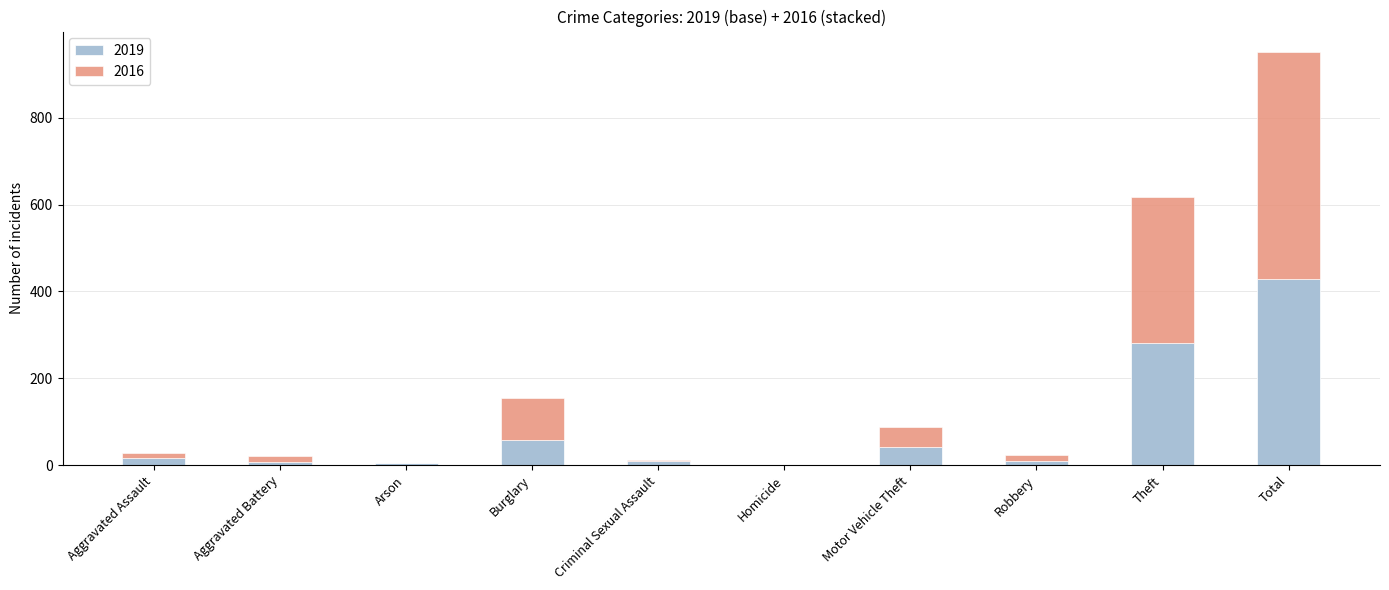

At which category is the sum across all series the highest?

Total